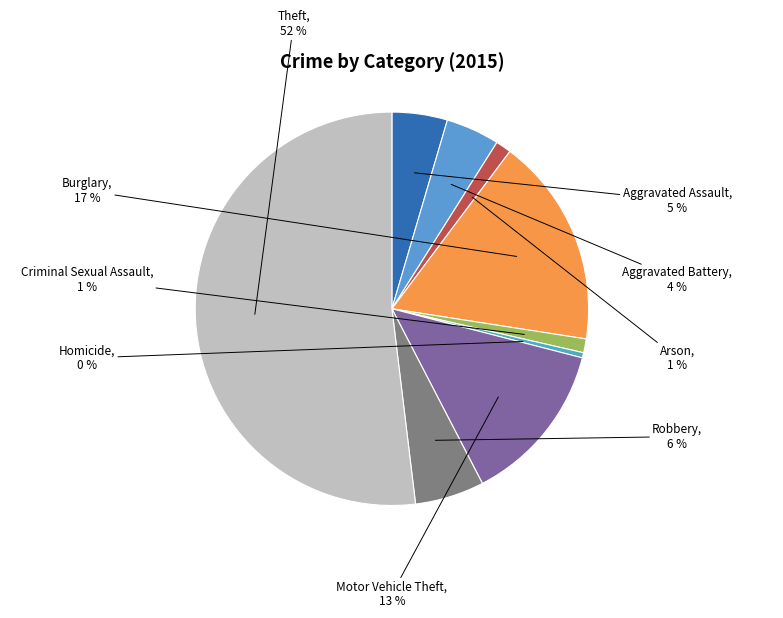

To the nearest percent, what is the combined percentage of Arson and Burglary?

18%